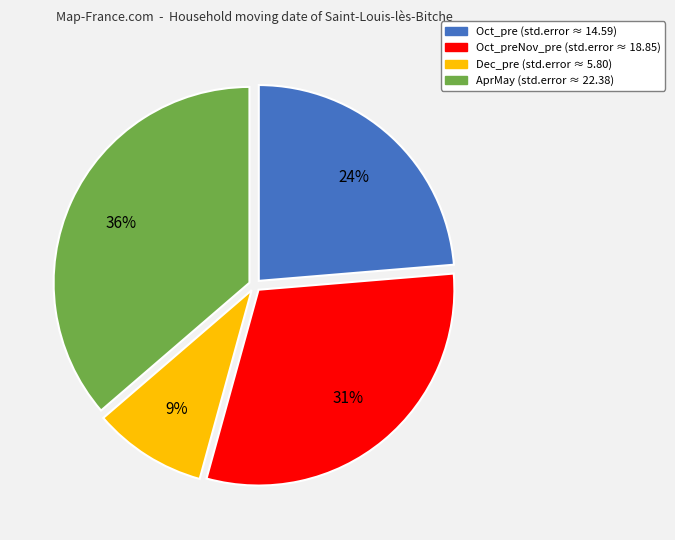

Do Dec_pre (std.error ≈ 5.80) and Oct_pre (std.error ≈ 14.59) together represent more than half of the pie?

No